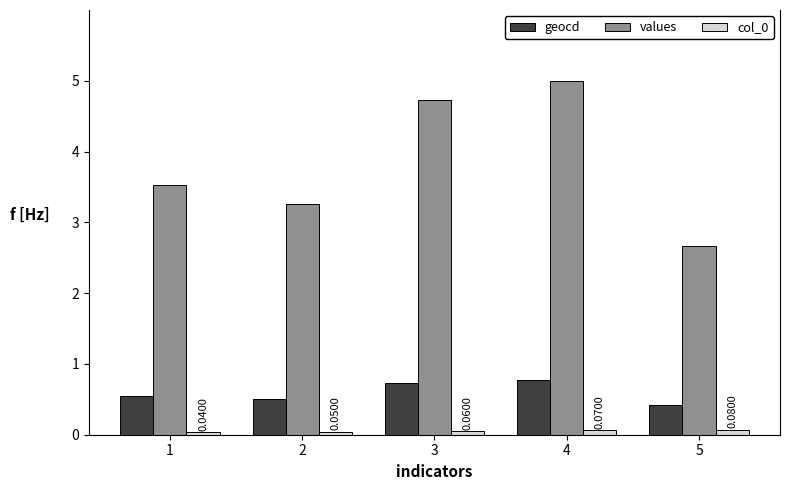

Is it true that values equals 5.8 at 2?

False